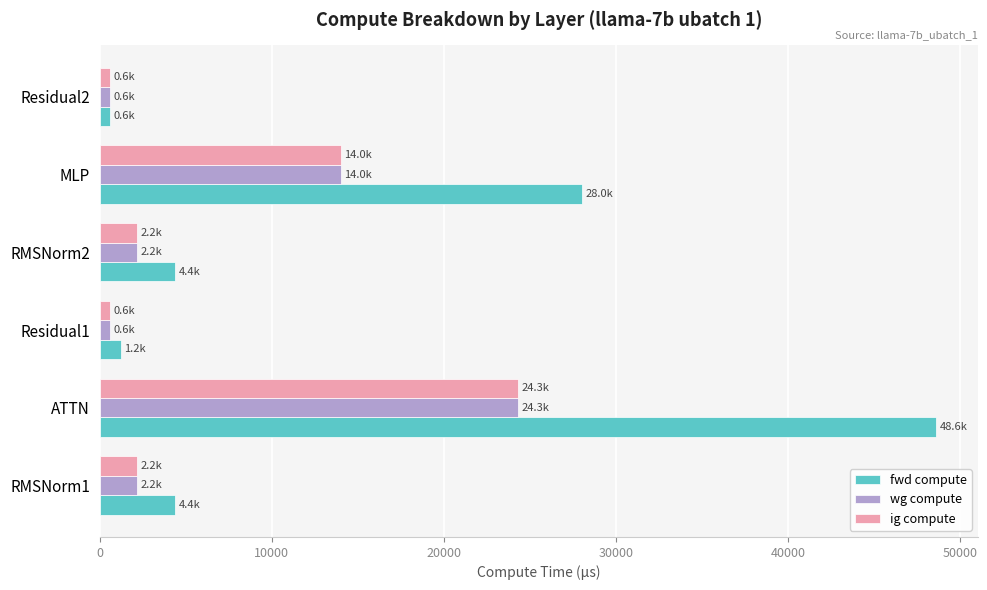

True or false: ig compute has a value of 24291.1 at ATTN.

True